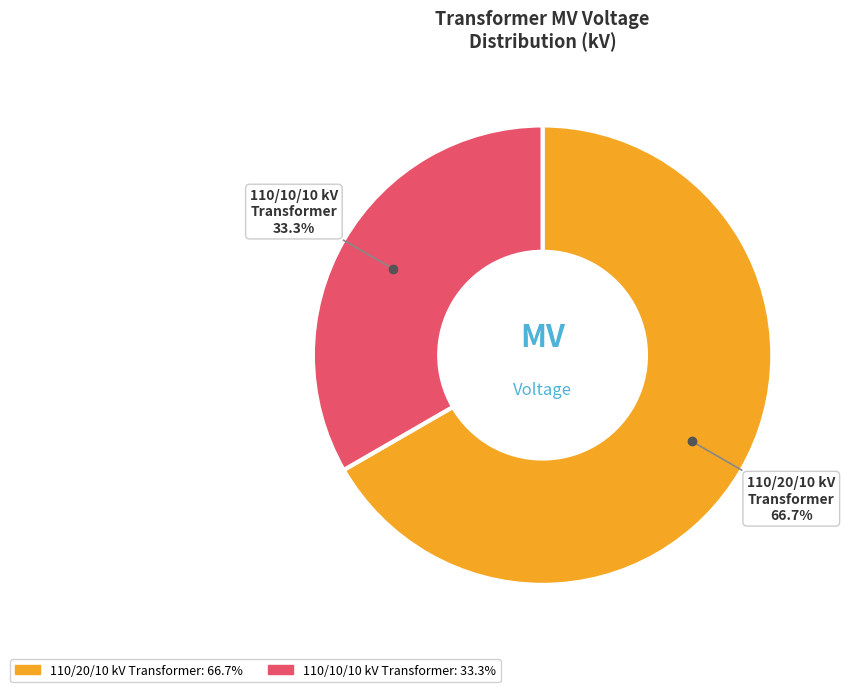

Is there a majority slice in this chart?

Yes